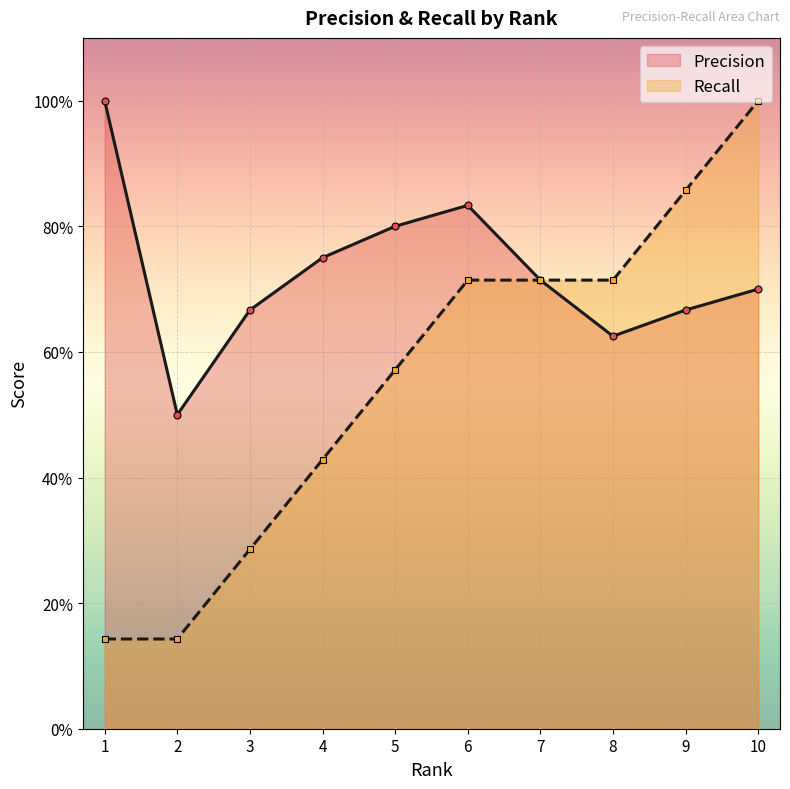

What are all the series names shown in the legend?

Precision, Recall